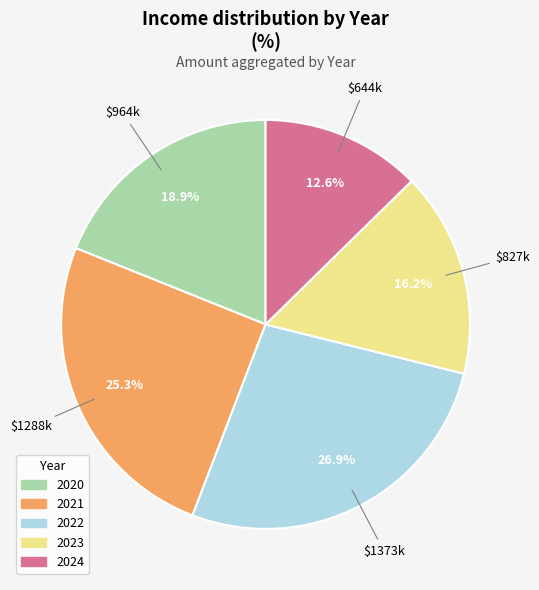

How many slices are in this pie chart?

5